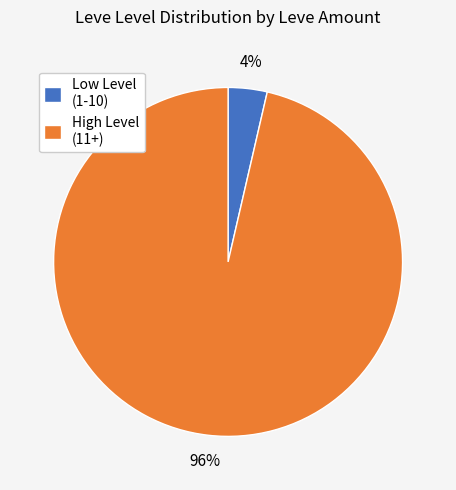

Is the sum of Low Level (1-10) and High Level (11+) greater than half?

Yes